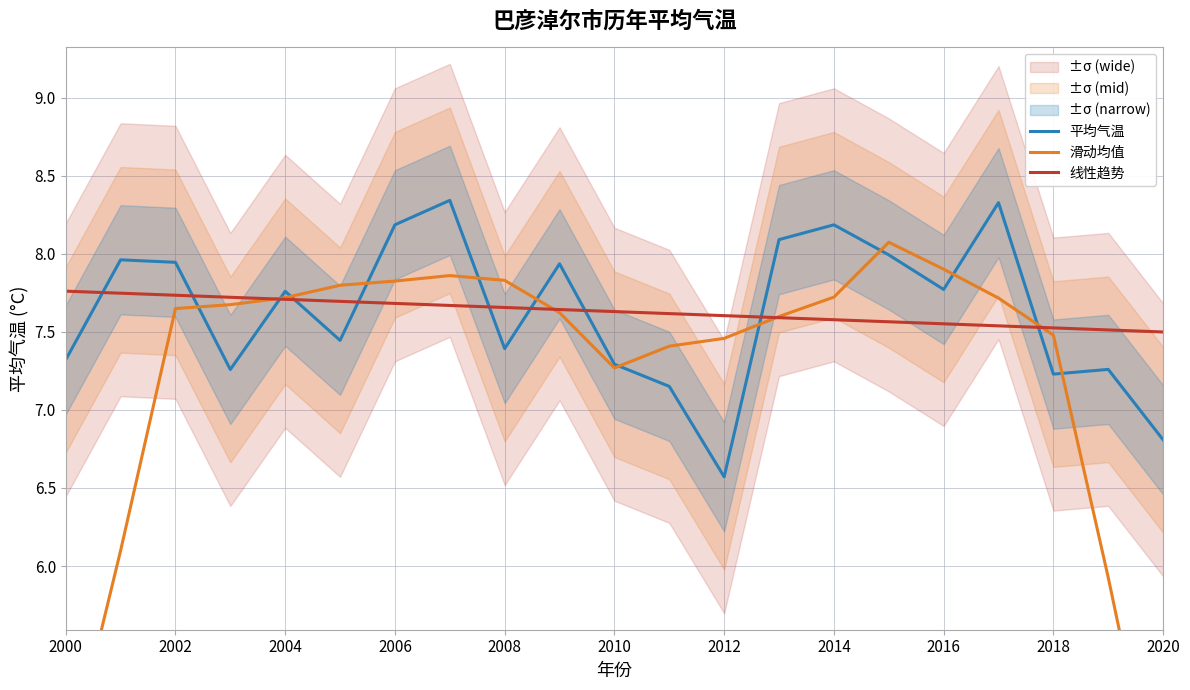

How many values in the 滑动均值 series are below 7?

4